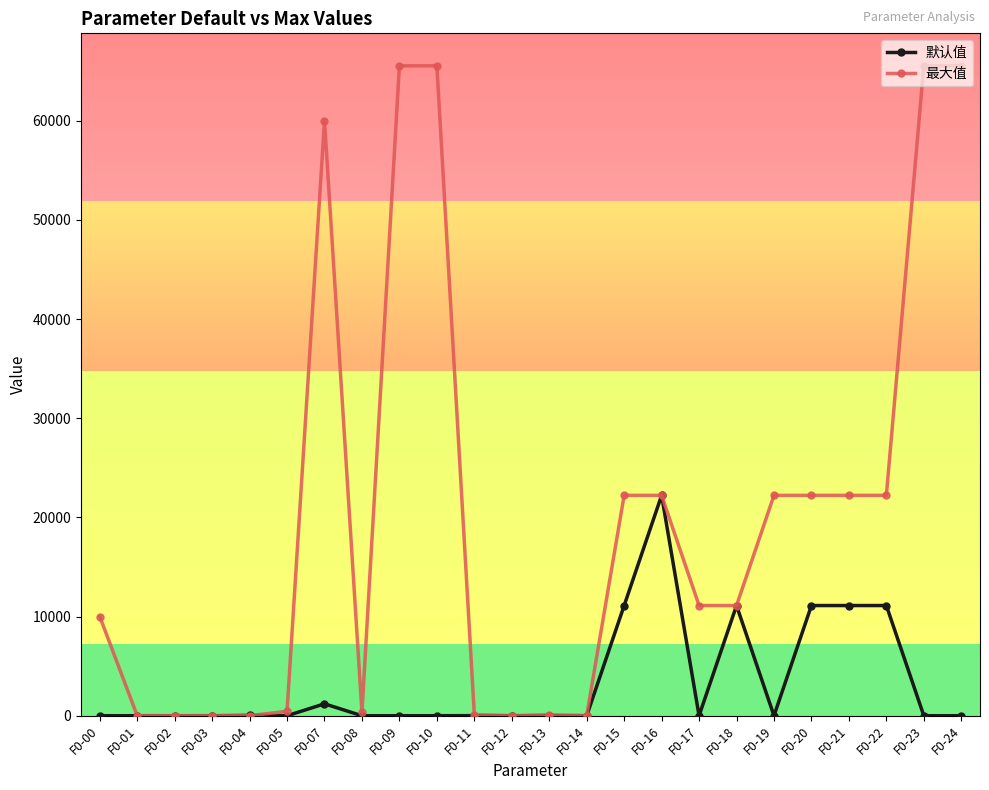

What is the greatest value displayed?

65535